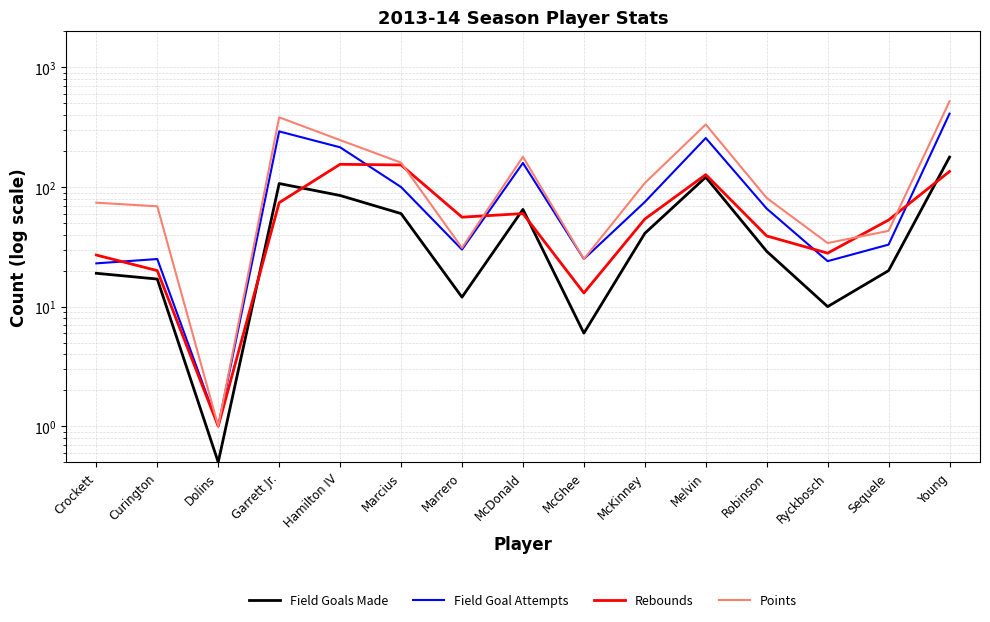

What is the difference between the second highest and second lowest values in the Rebounds series?

140.0